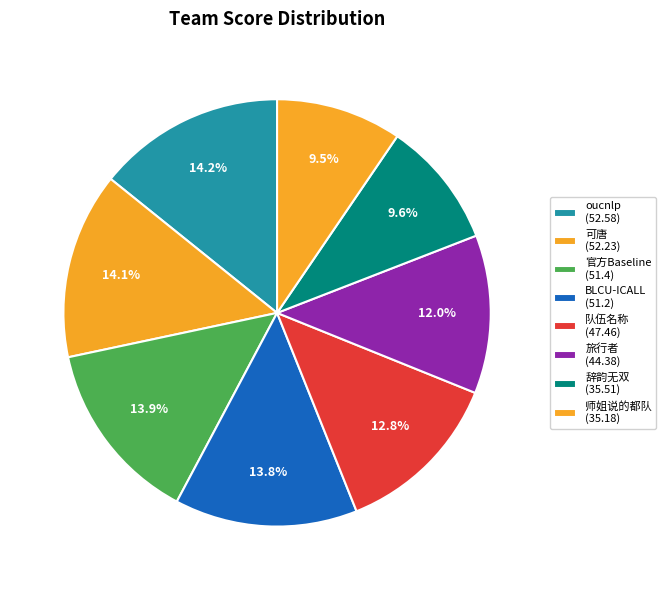

Which has a higher value, 旅行者 or BLCU-ICALL?

BLCU-ICALL